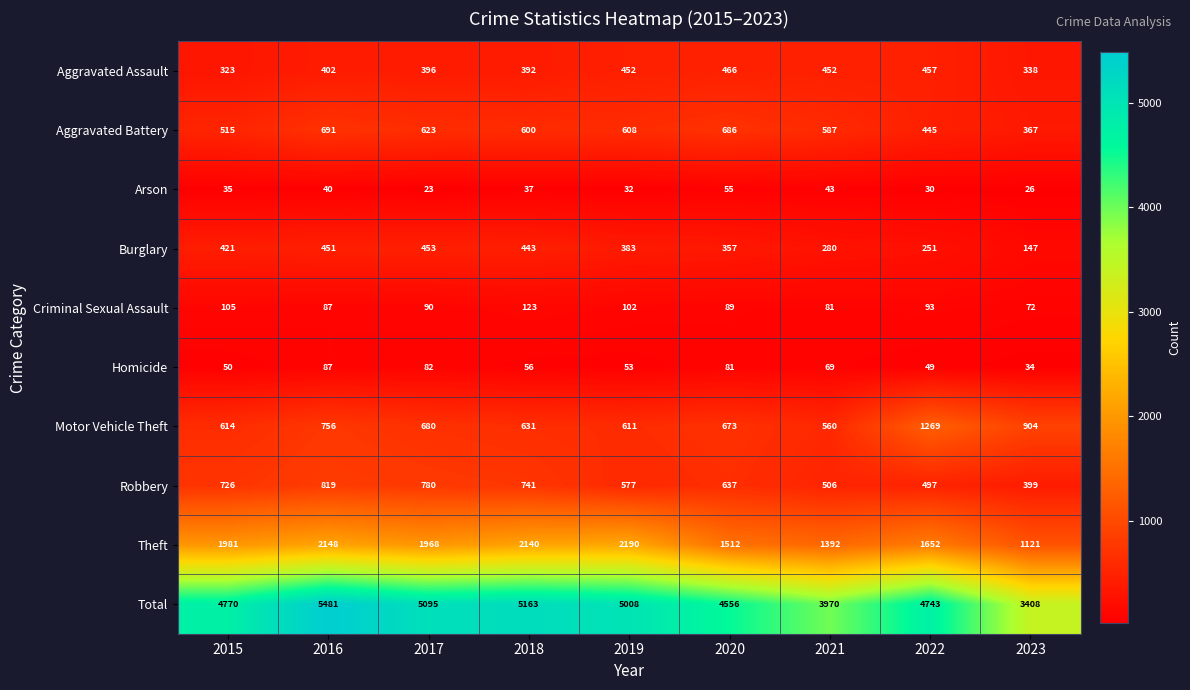

Between 2015 and 2018, which series saw the biggest shift?

Total